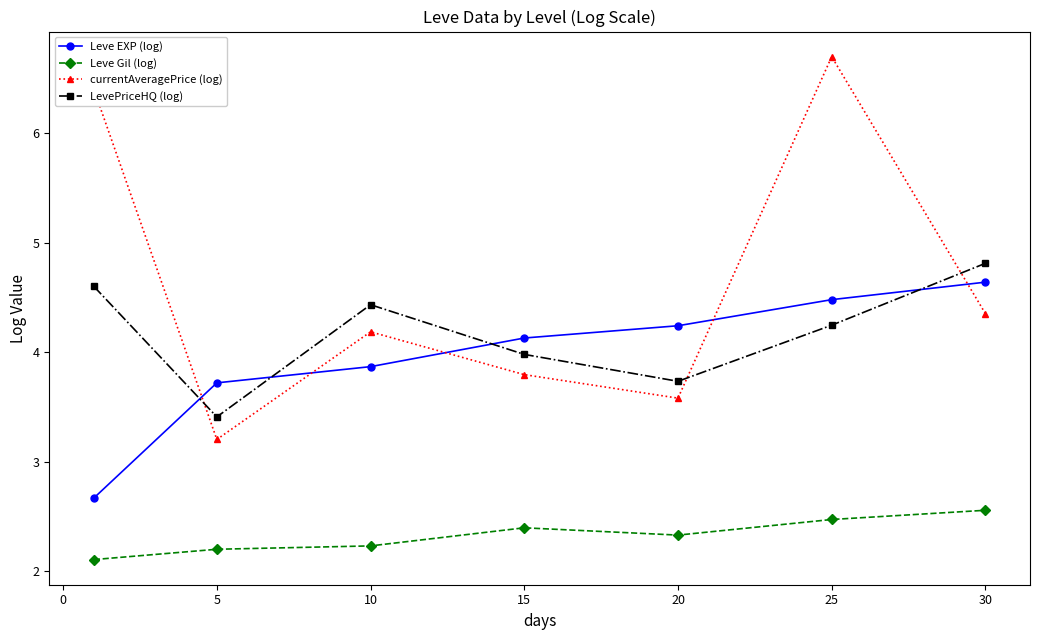

Which series has the widest spread of values?

currentAveragePrice (log)